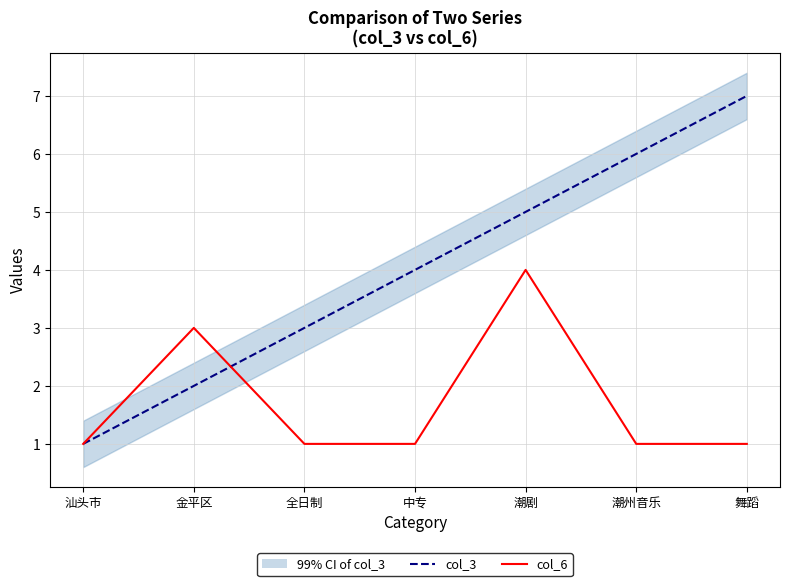

What is the minimum value for col_6?

1